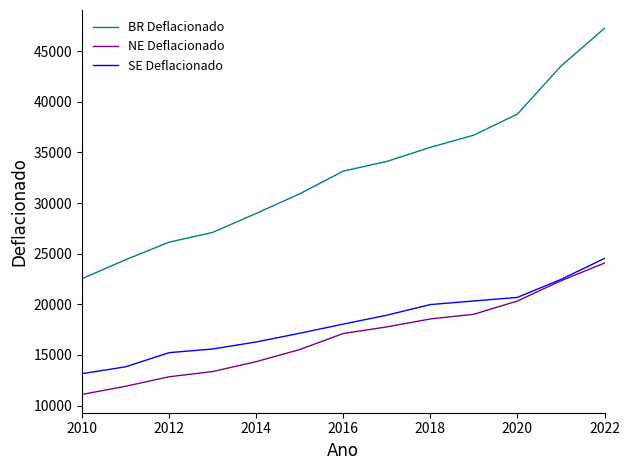

True or false: BR Deflacionado and SE Deflacionado intersect in this chart.

False